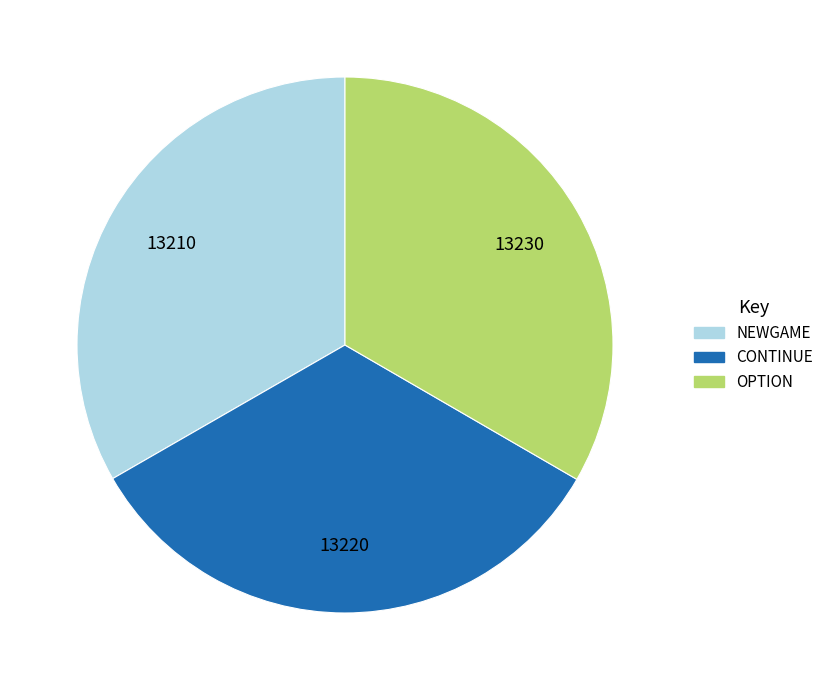

What is the ratio of the value at OPTION to the value at CONTINUE?

1.0